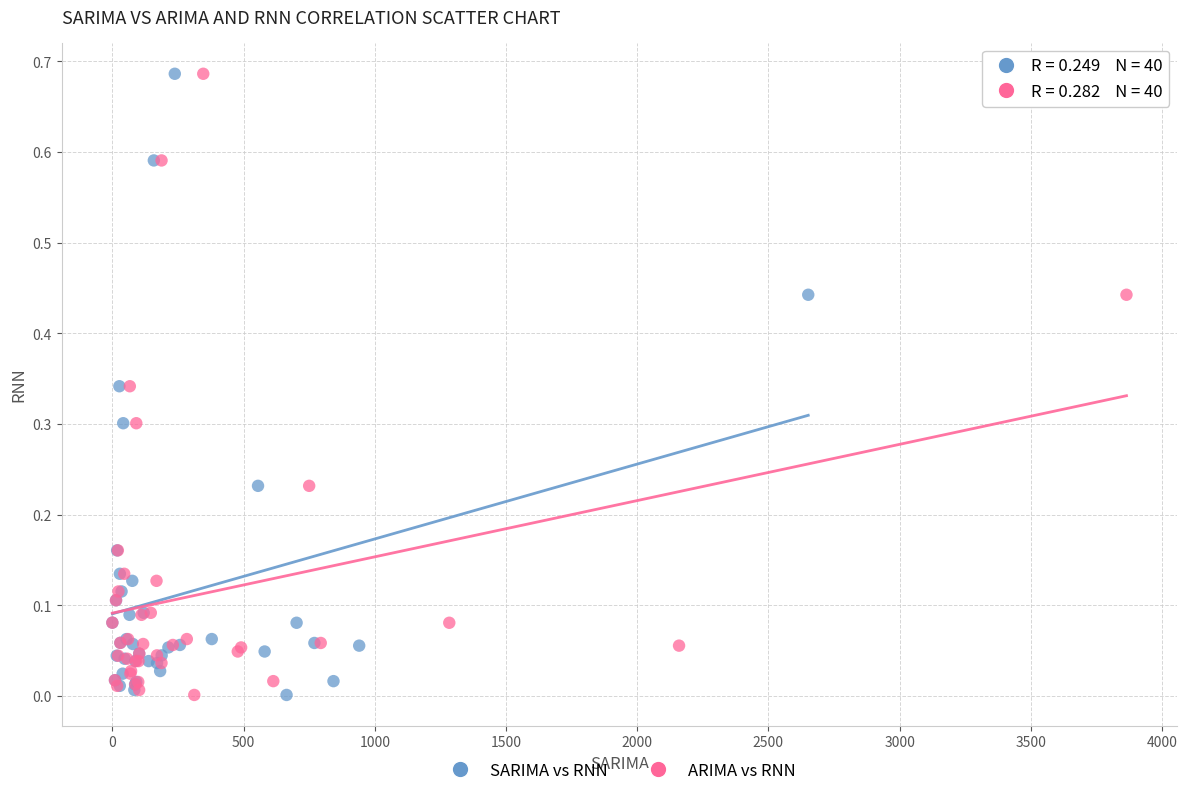

What are all the series names shown in the legend?

SARIMA vs RNN, ARIMA vs RNN